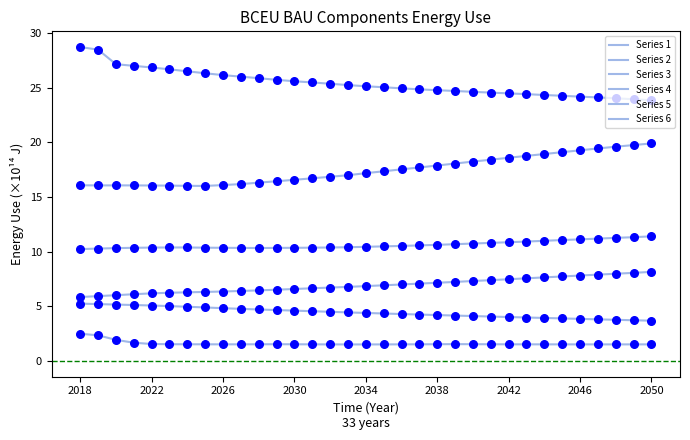

At how many categories does at least one series exceed 26?

10